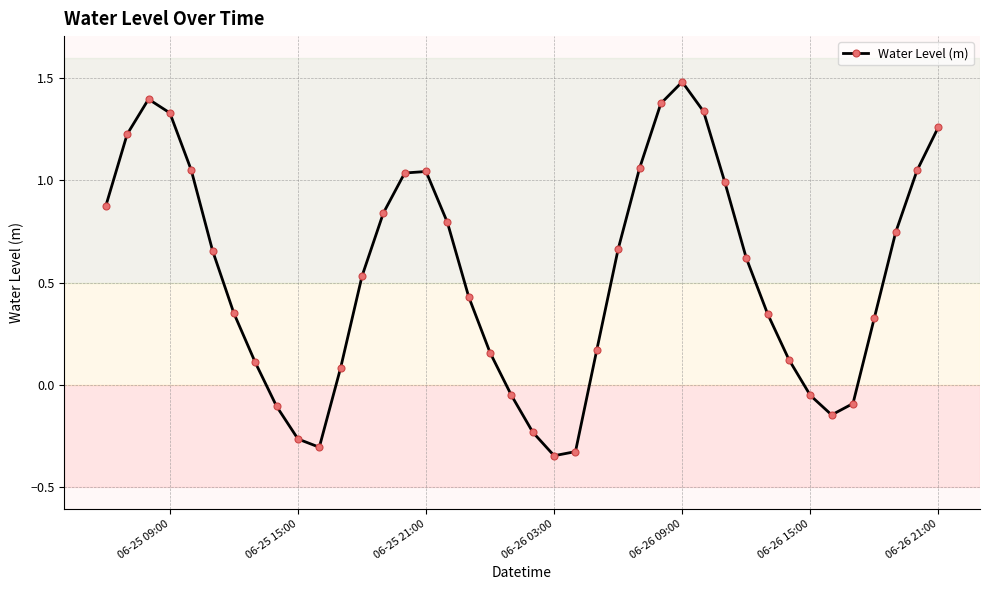

What is the greatest value displayed?

1.5